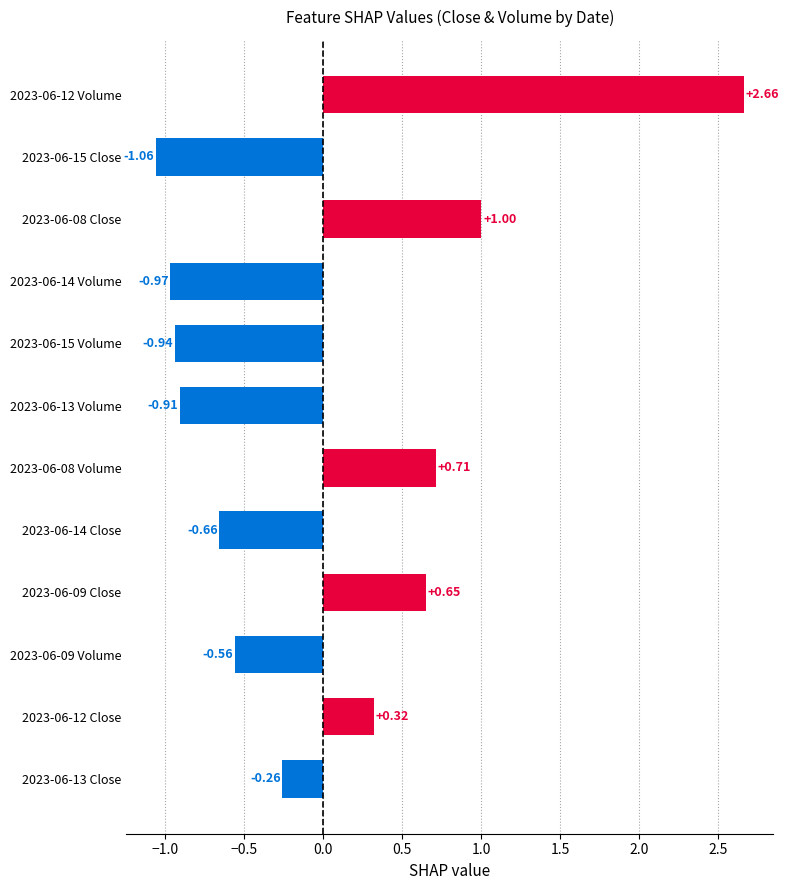

List the labels in order of value, largest first.

2023-06-12 Volume, 2023-06-08 Close, 2023-06-08 Volume, 2023-06-09 Close, 2023-06-12 Close, 2023-06-13 Close, 2023-06-09 Volume, 2023-06-14 Close, 2023-06-13 Volume, 2023-06-15 Volume, 2023-06-14 Volume, 2023-06-15 Close